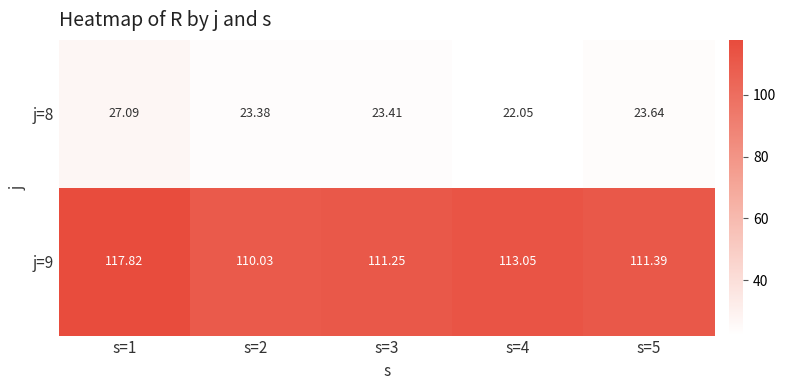

What is the total value across all series at s=4?

135.1